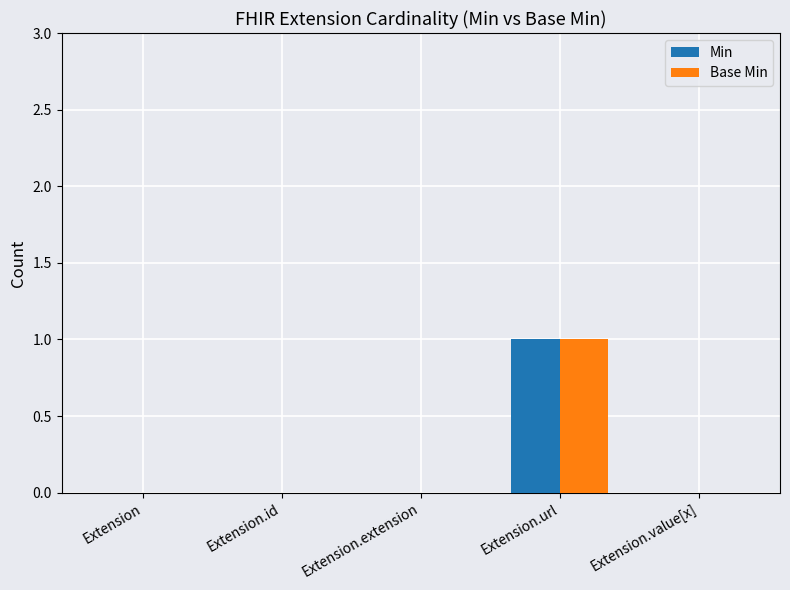

What are all the series names shown in the legend?

Min, Base Min